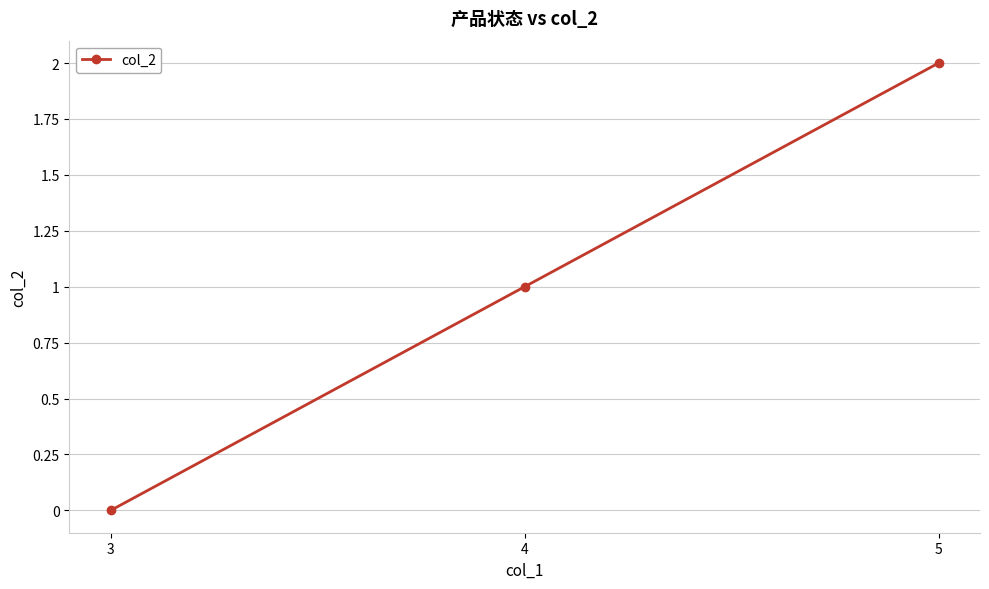

Rank the categories by value from lowest to highest.

3, 4, 5